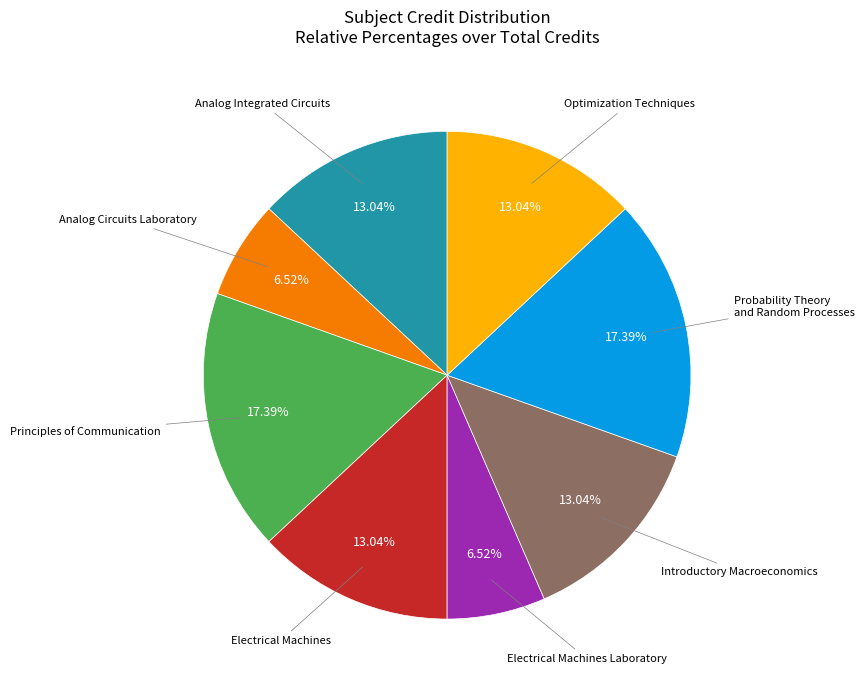

Count the number of slices in the pie.

8